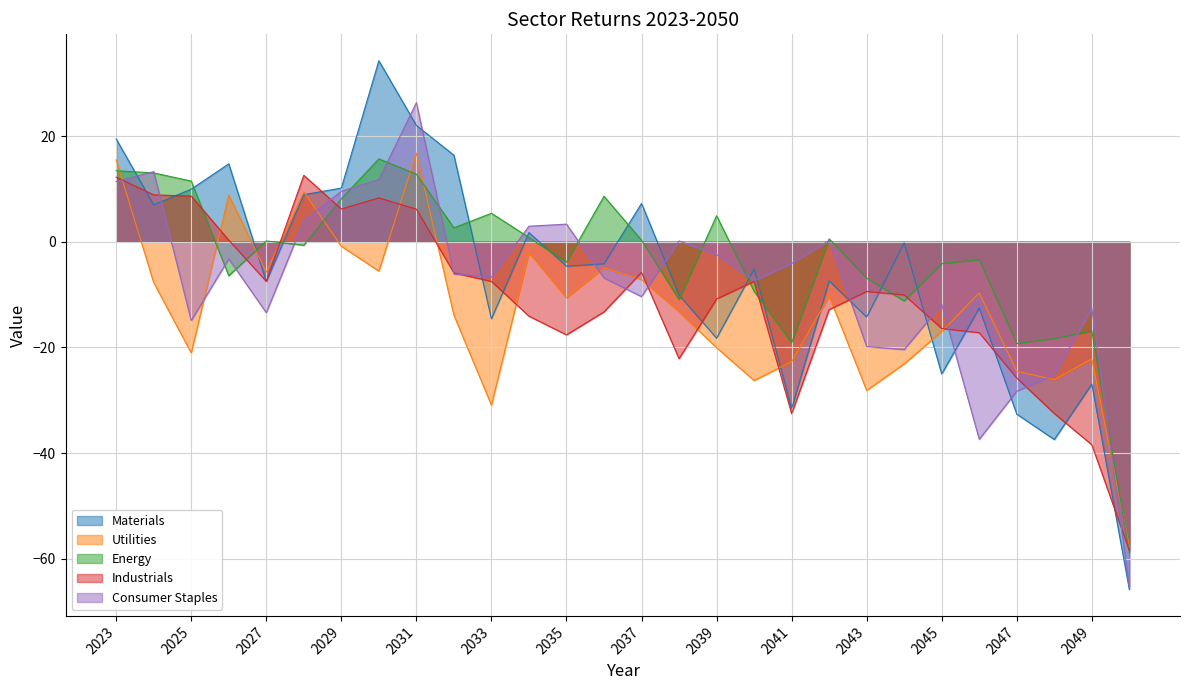

Where is the first local minimum for Materials?

2024